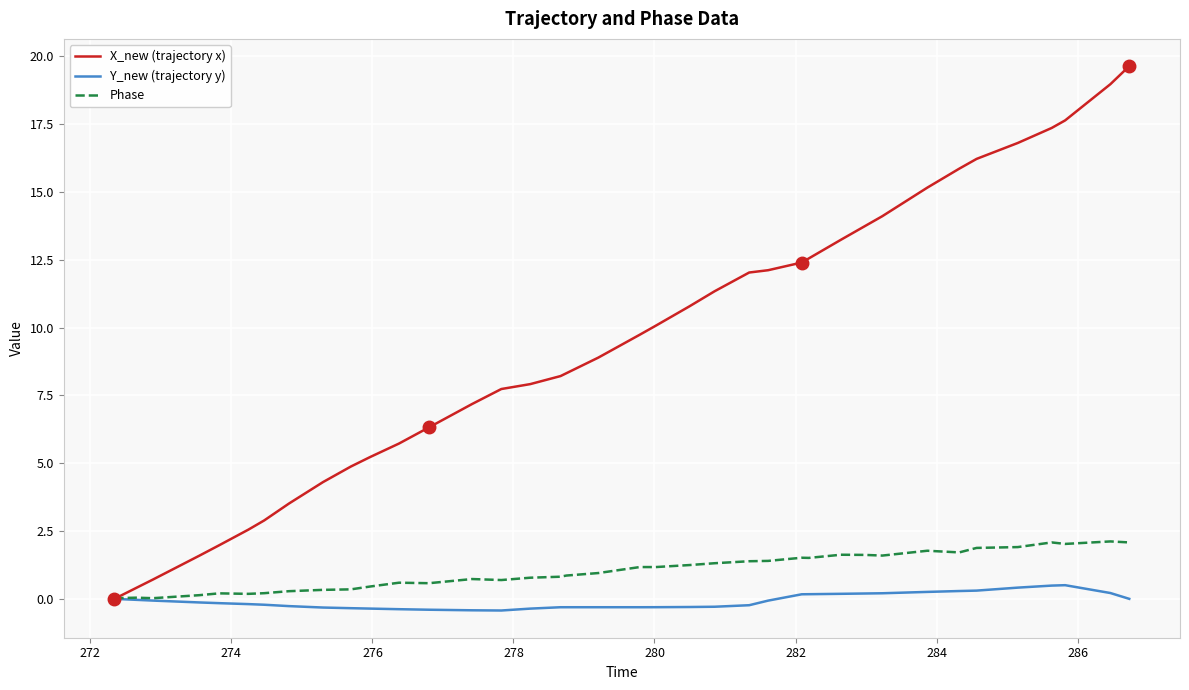

How many values in the X_new (trajectory x) series exceed 9?

19